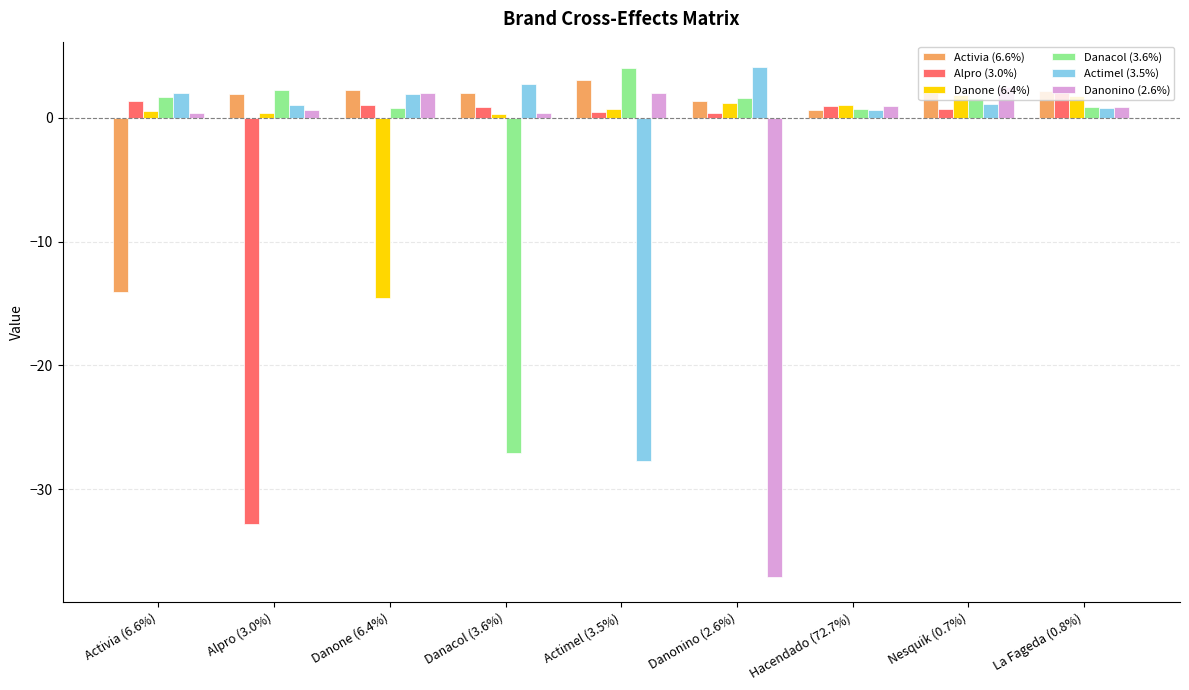

Is it true that Danonino (2.6%) equals 2.0 at Actimel (3.5%)?

True